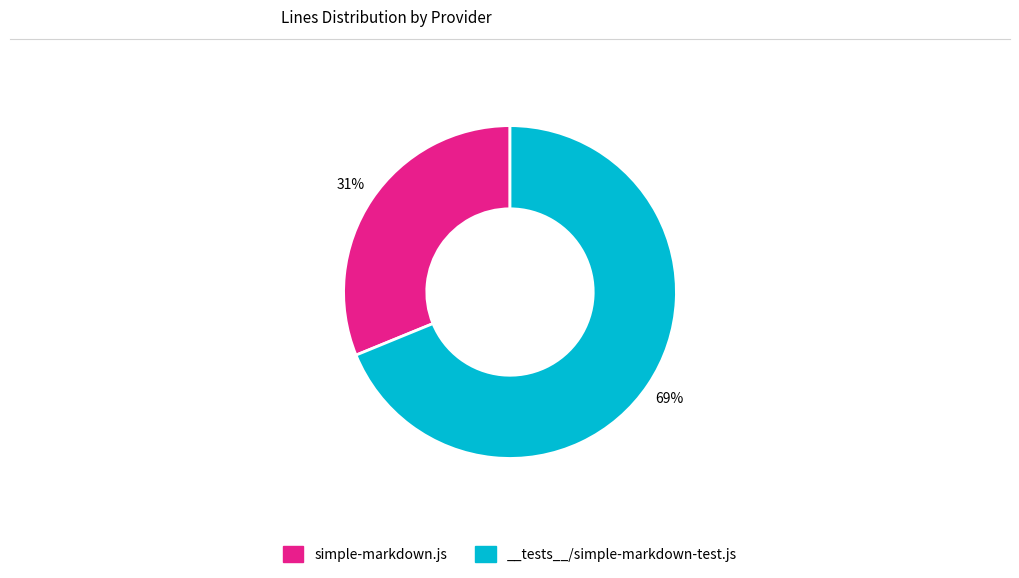

Which slice is the smallest?

simple-markdown.js